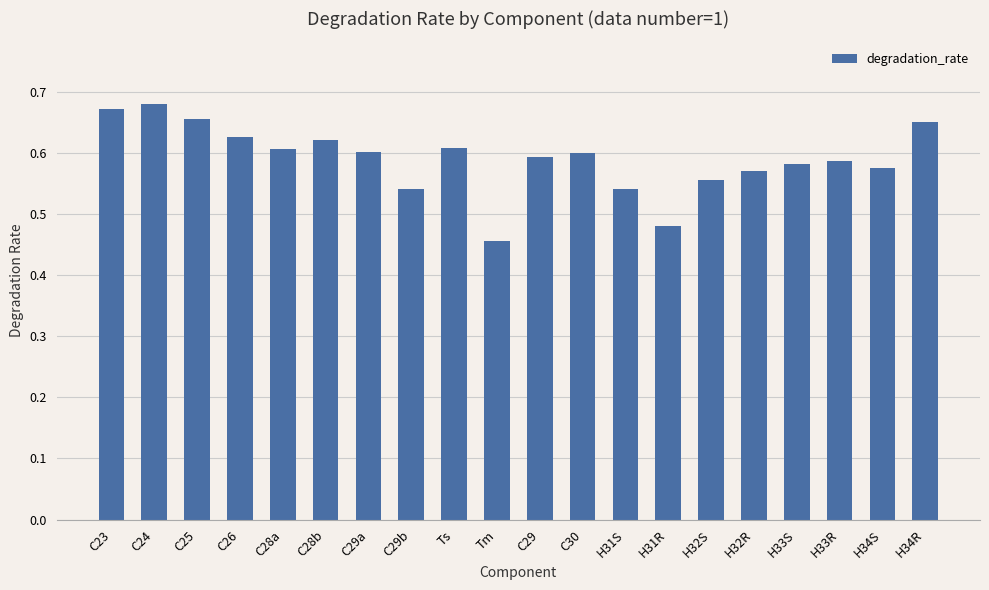

True or false: the data shows 1.0 at C29.

False